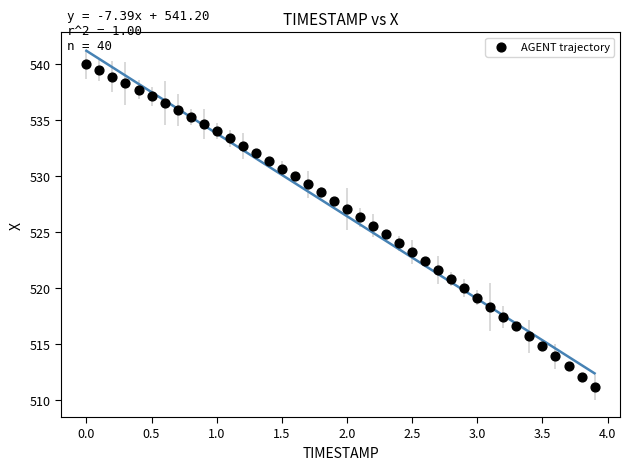

What is the range of Y values (max minus min)?

28.8